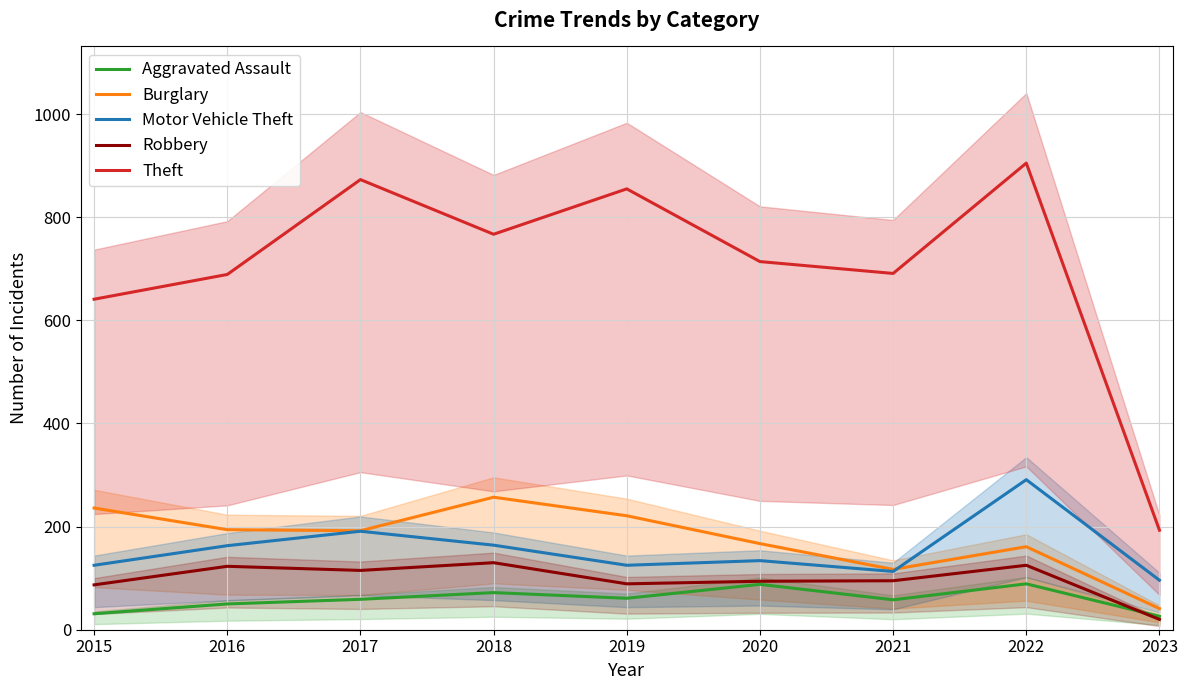

What is the difference between the highest and lowest values at 2023?

173